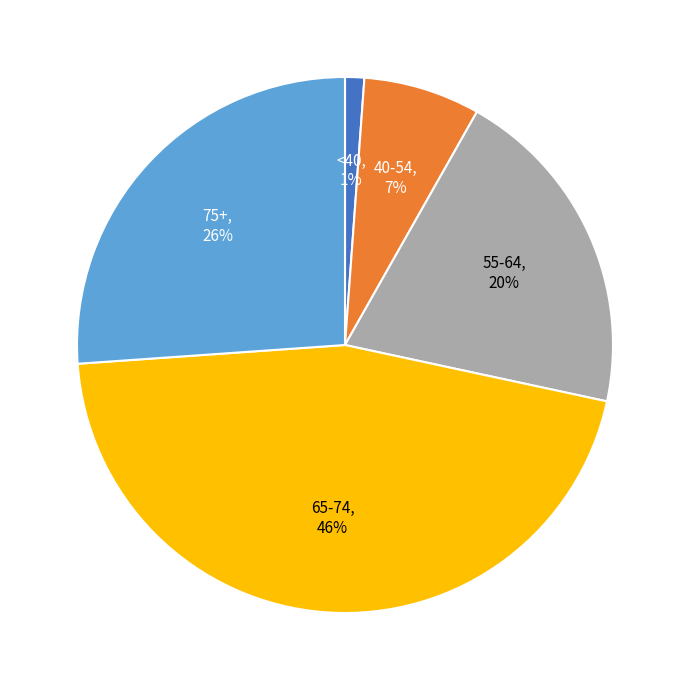

What is the largest slice in the pie chart?

65-74